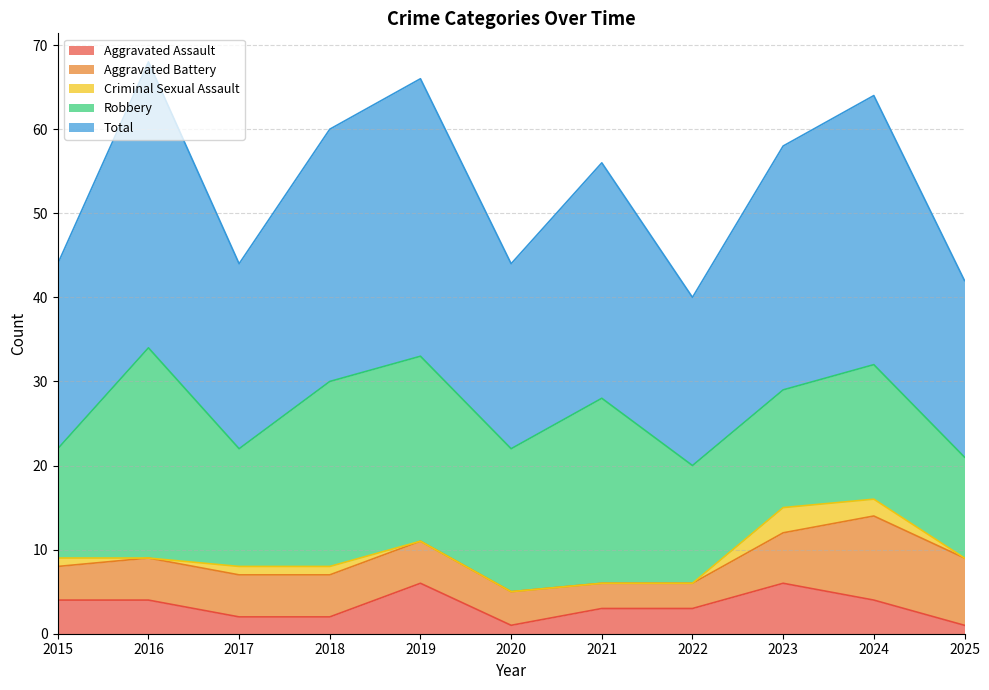

How many data points in Total are above 28?

5